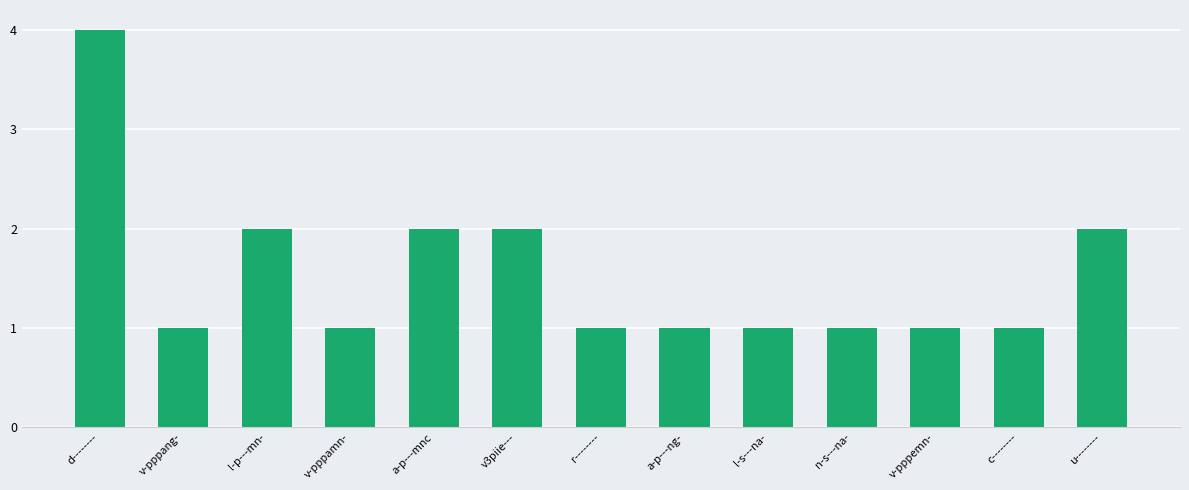

Which category has the highest value across all series?

d--------